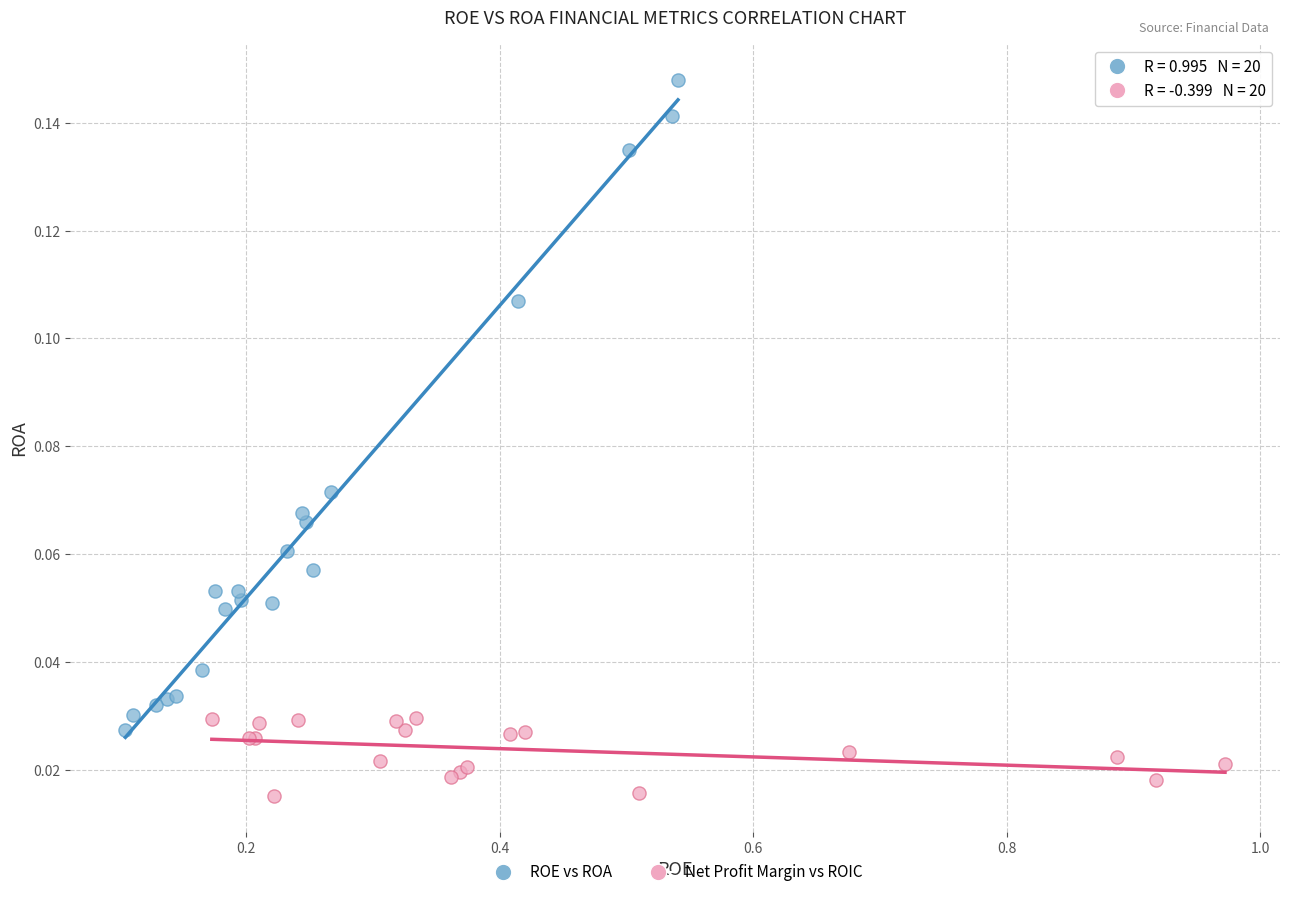

Which series has the largest Y range (max minus min)?

ROE vs ROA